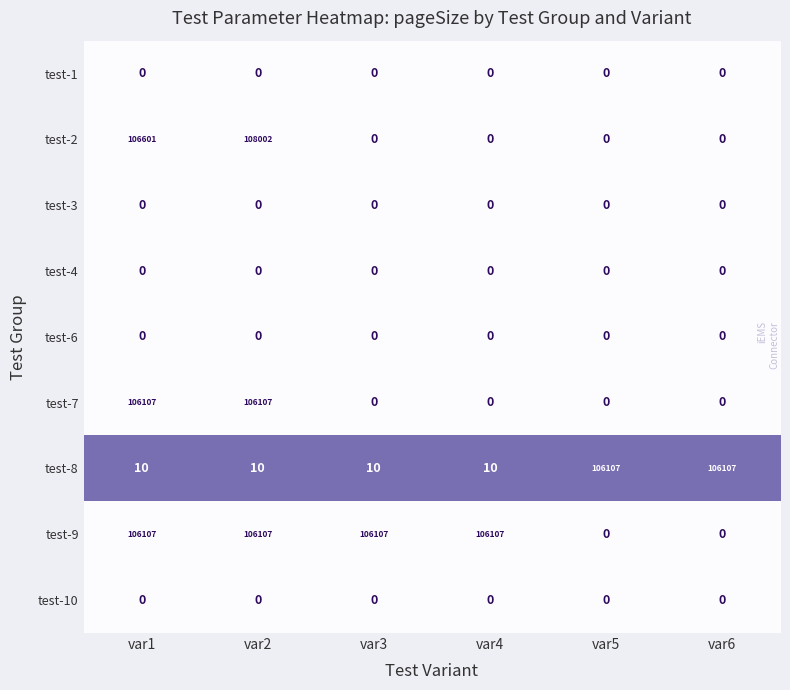

What is the difference between the second highest and minimum values in the test-8 series?

106097